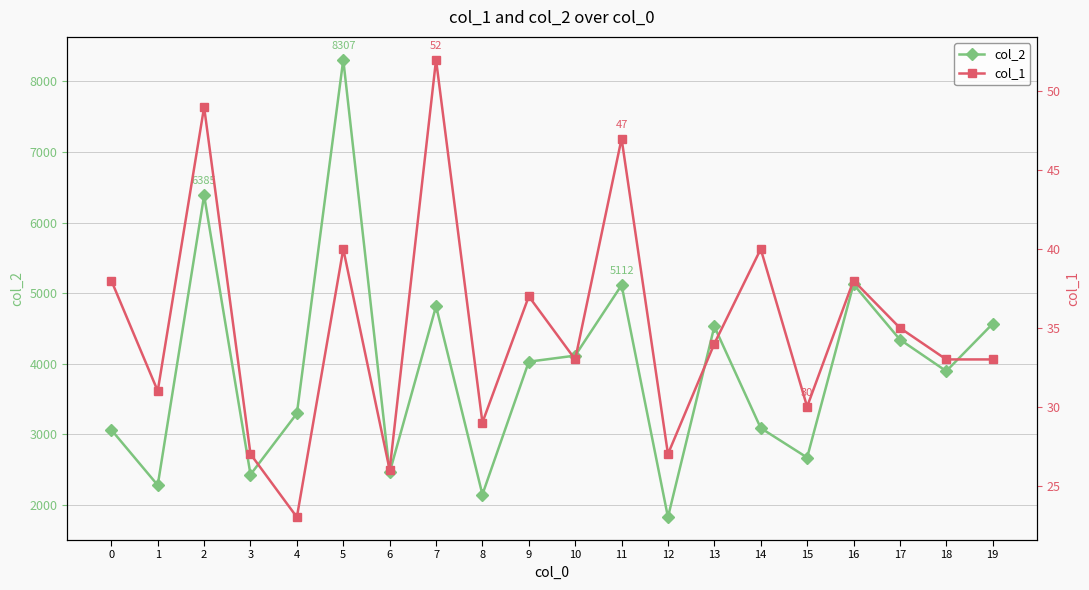

List the series in order of their peak value, lowest first.

col_1, col_2